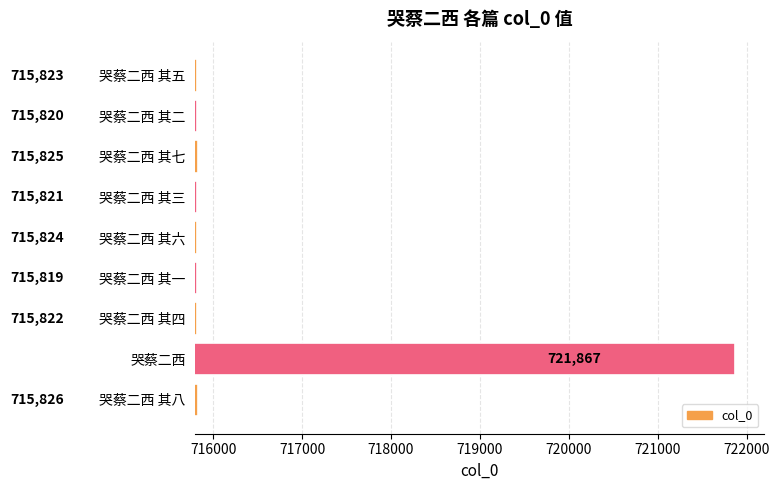

The chart shows a value of 721867 at 哭蔡二西. True or false?

True